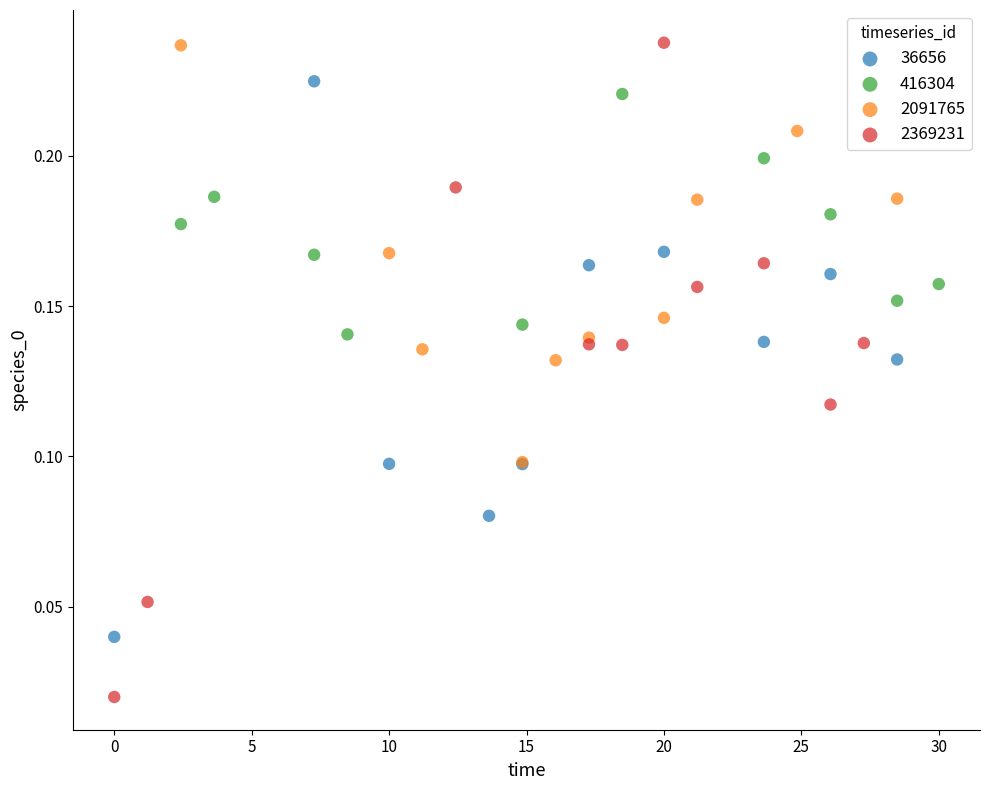

Which series reaches the minimum Y coordinate?

2369231